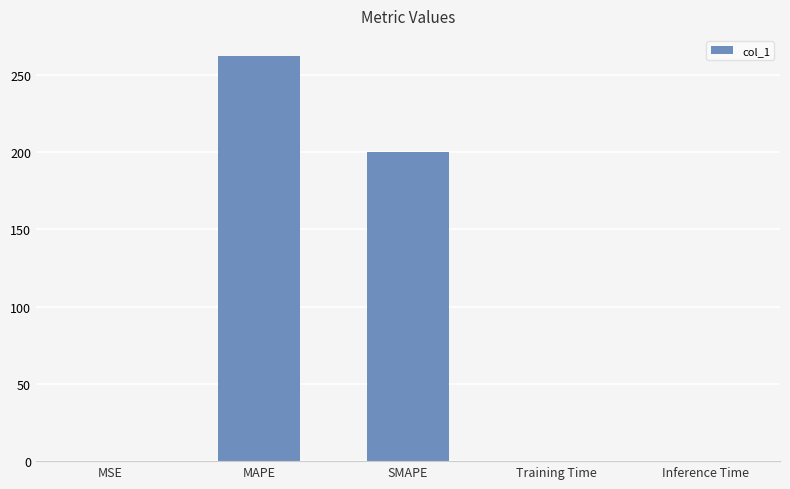

Are the bars horizontal?

No